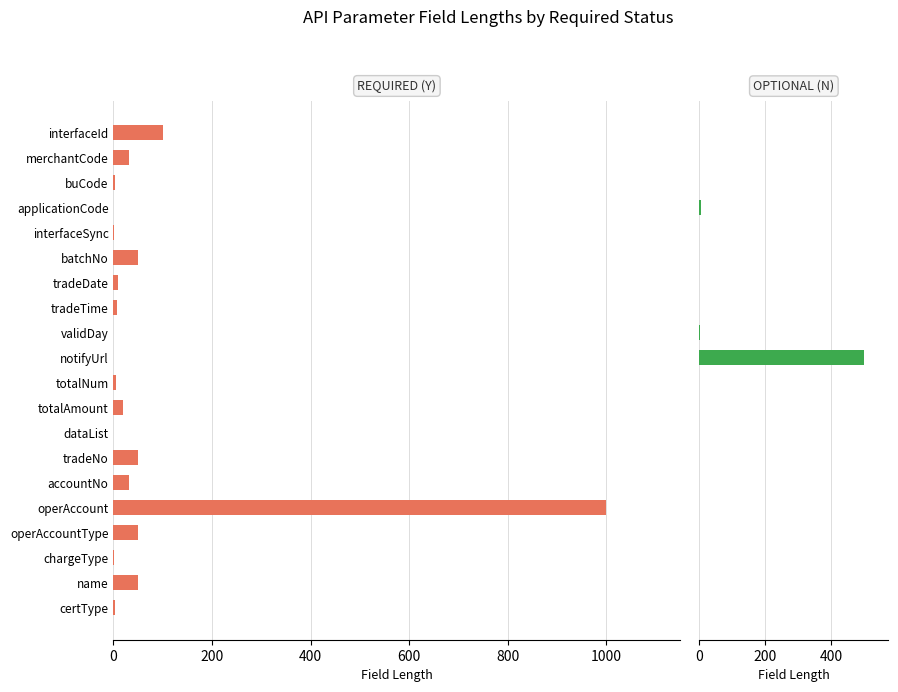

Reading right to left, list all the values displayed in this chart.

Required (Y): 3	50	1	50	1000	32	50	0	20	5	0	0	8	10	50	1	0	4	32	100
Optional (N): 0	0	0	0	0	0	0	0	0	0	500	3	0	0	0	0	4	0	0	0